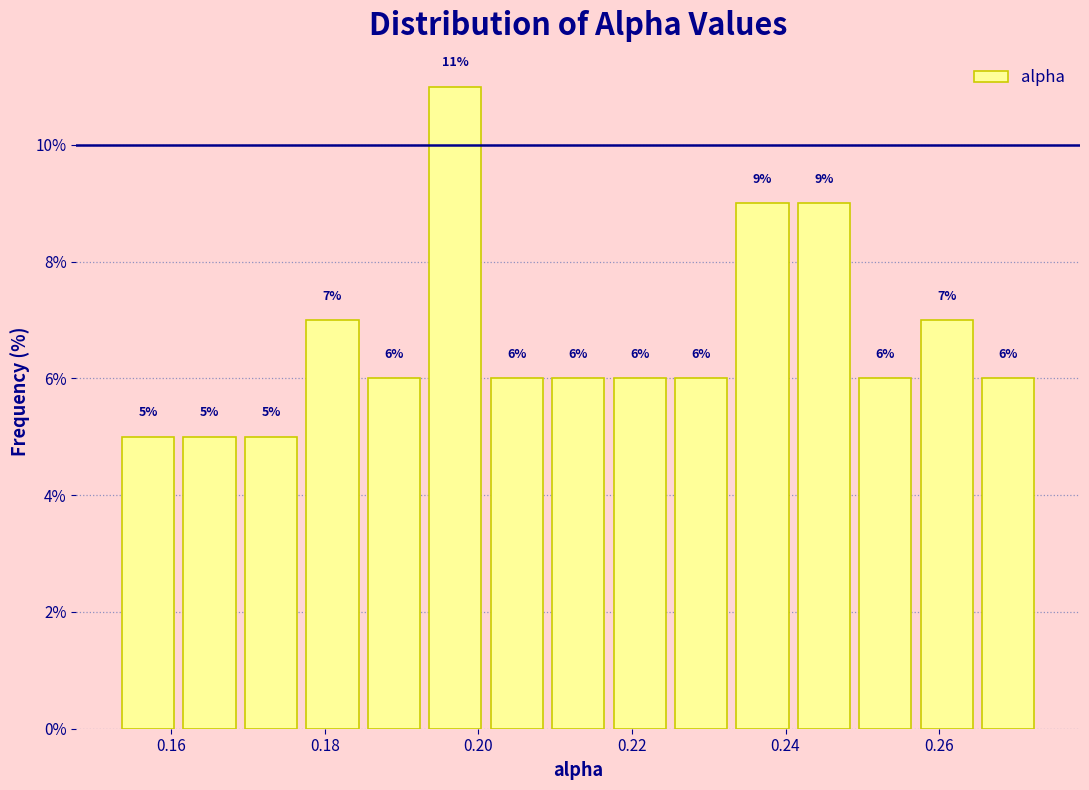

How tall is the bar that spans 0.161 to 0.169 on the x-axis? The bar edges are not printed on the chart, so give them approximately, as read against the axis.

5